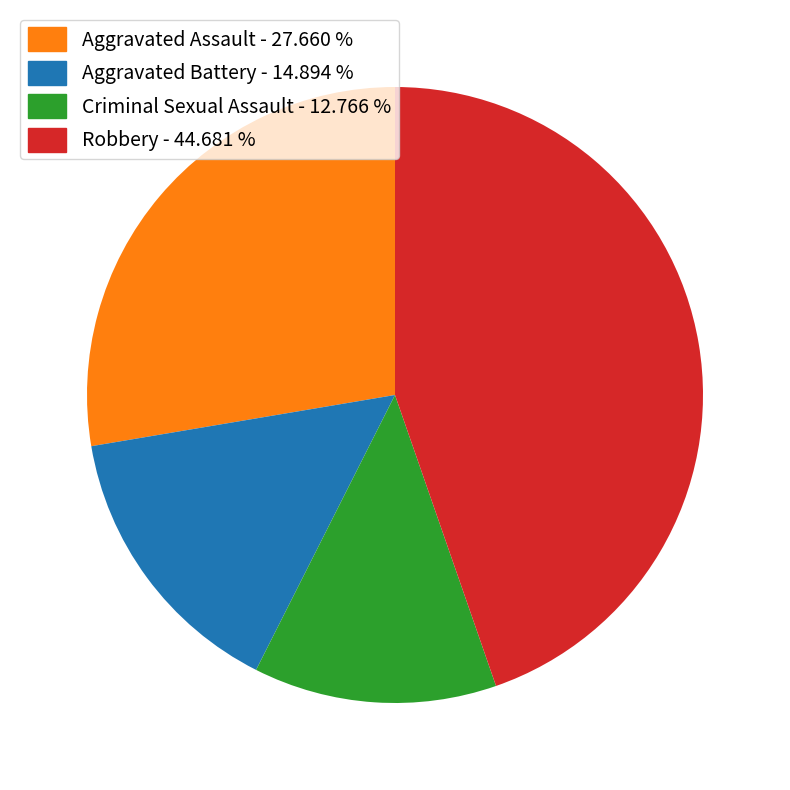

Which has a higher value, Robbery - 44.681 % or Aggravated Battery - 14.894 %?

Robbery - 44.681 %